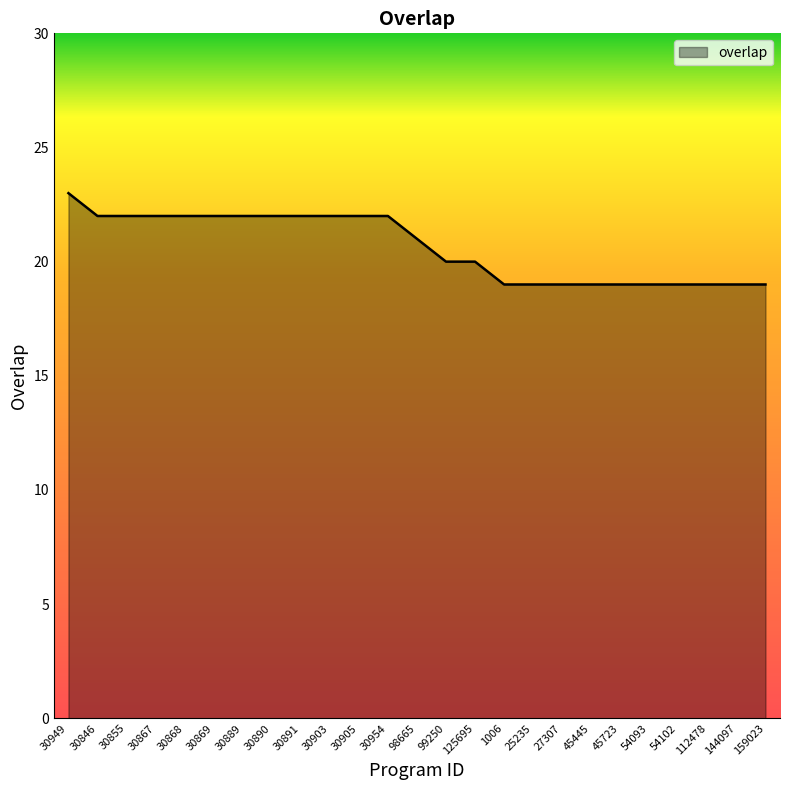

Read the value at 30869.

22